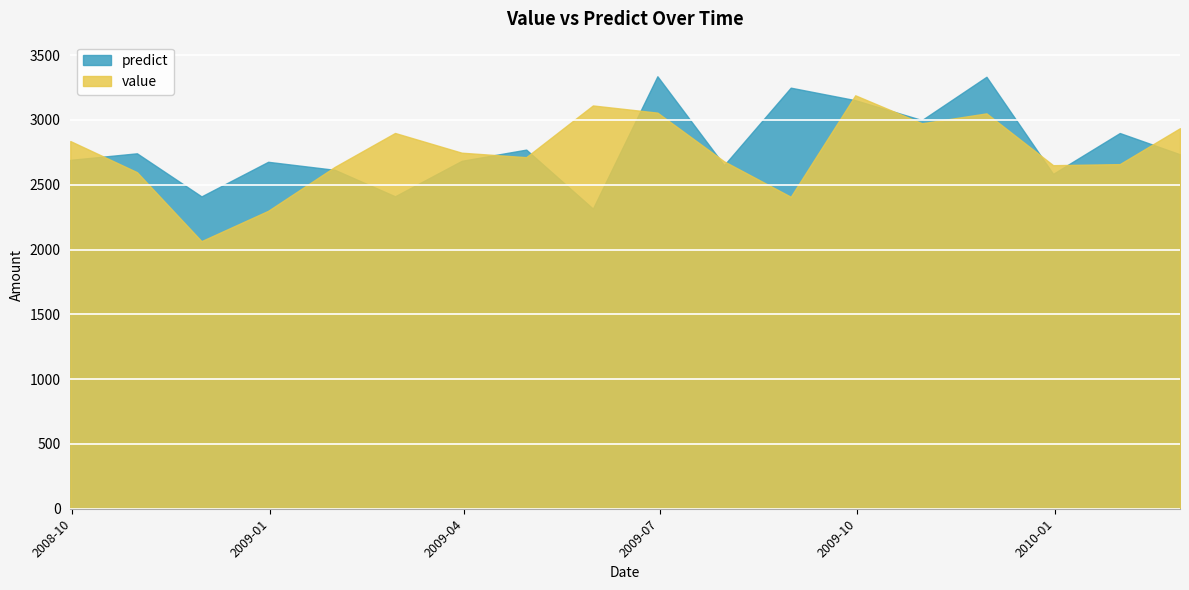

Where do value and predict first cross each other?

2008-09-30 and 2008-10-31